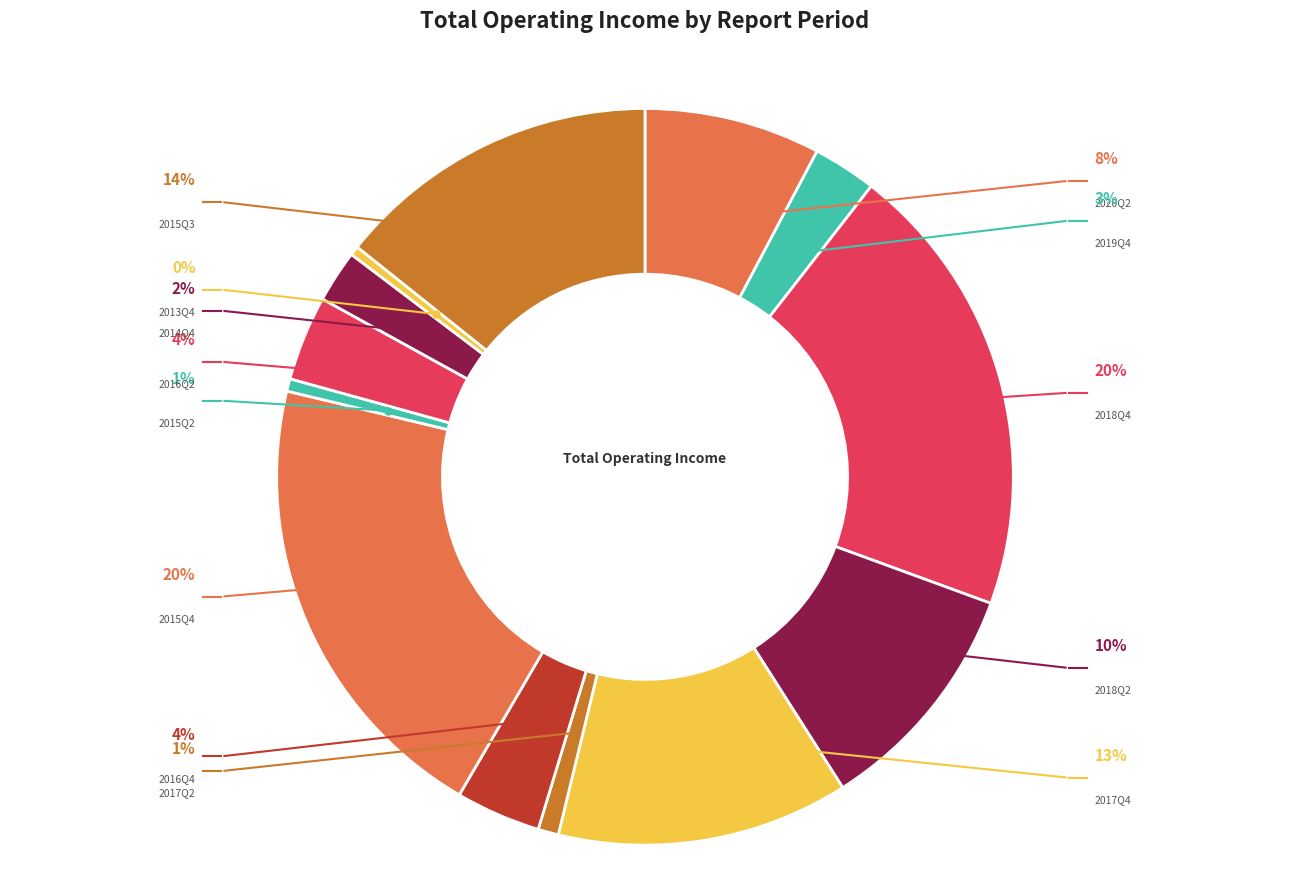

Which slice is the smallest?

2013Q4